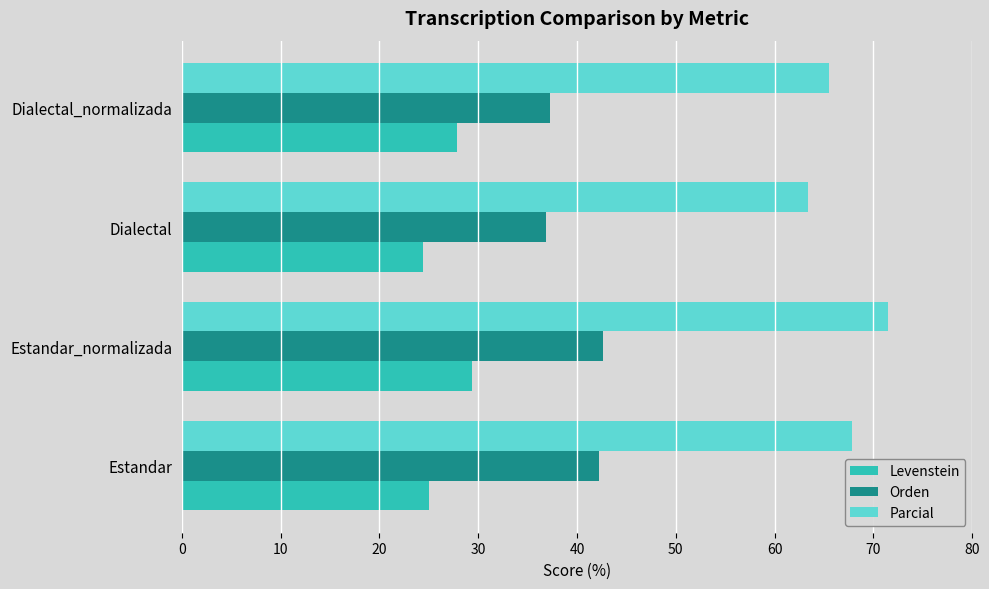

List the series in order of their peak value, lowest first.

Levenstein, Orden, Parcial